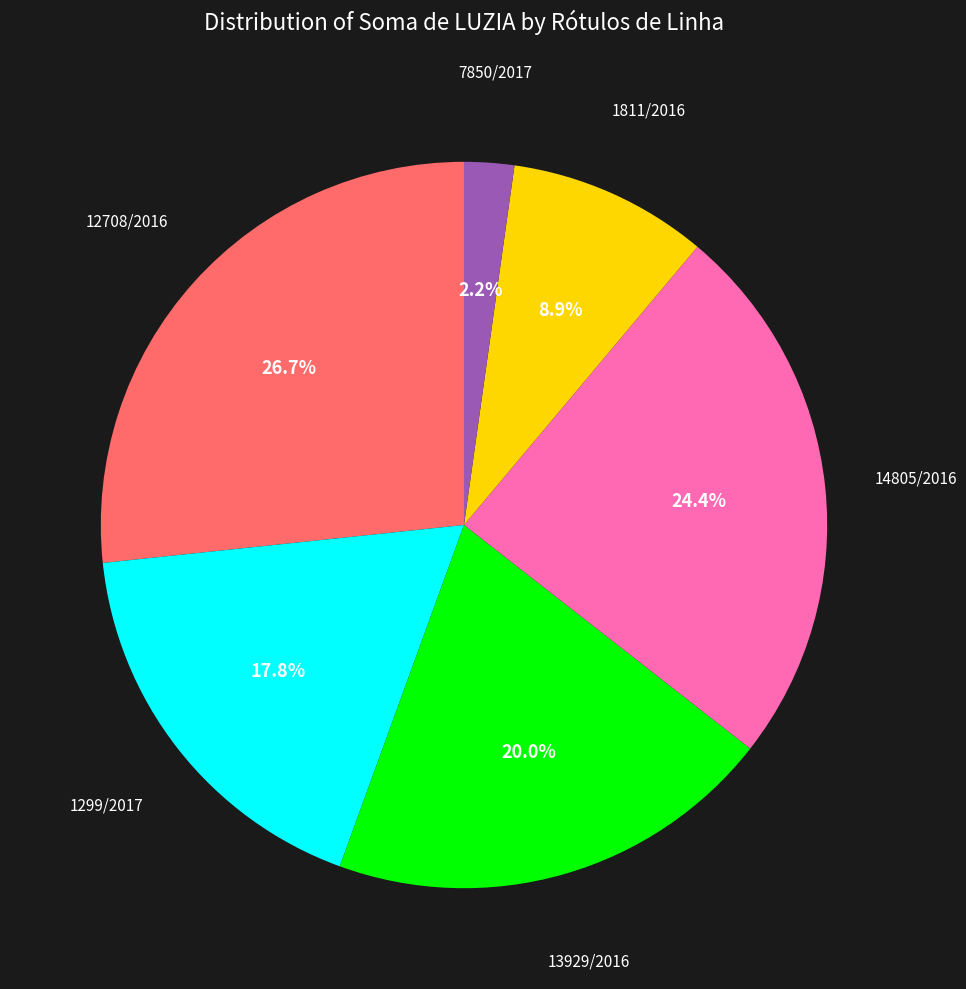

Does any single category account for the majority?

No